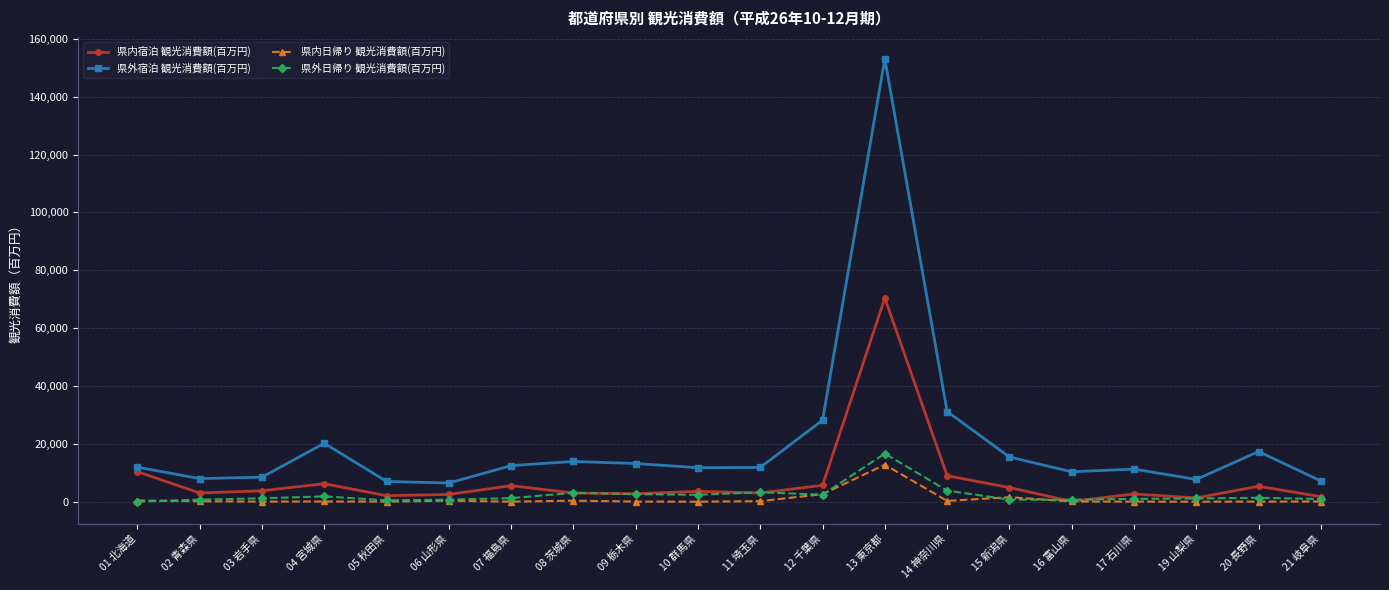

What is the sum of all 県外日帰り 観光消費額(百万円) values?

45899